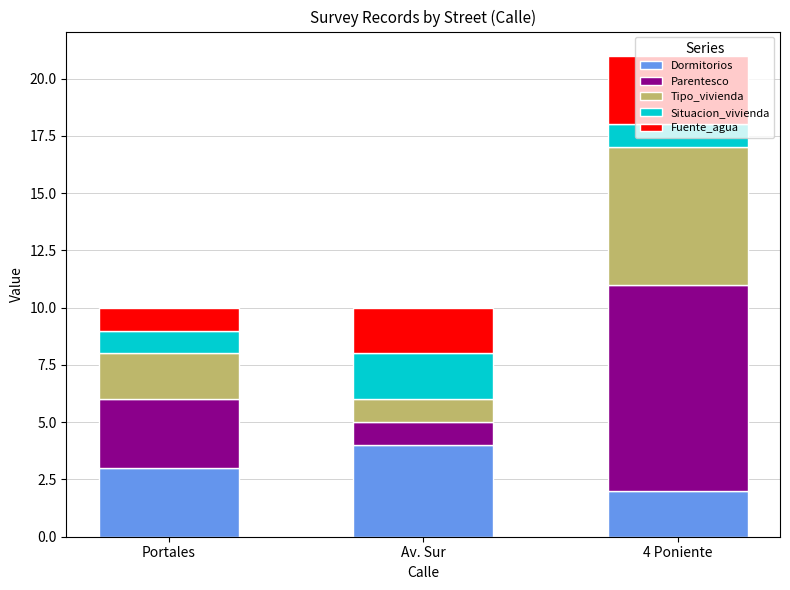

What is the average value of the Dormitorios series?

3